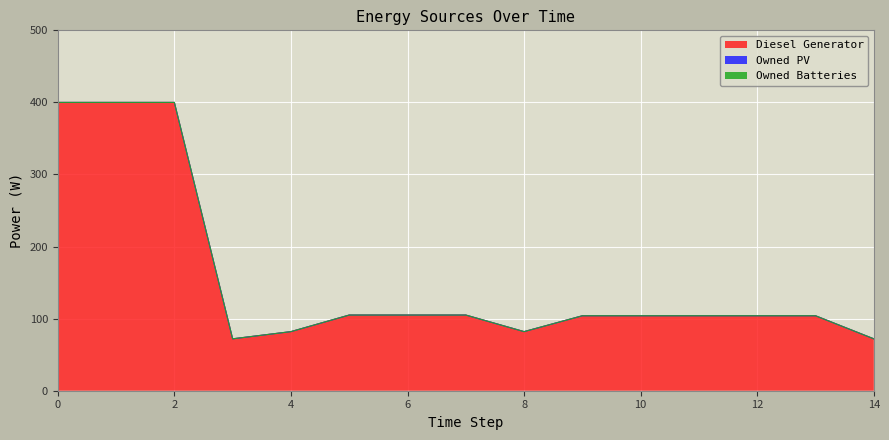

True or false: Owned PV and Owned Batteries cross at least once.

False